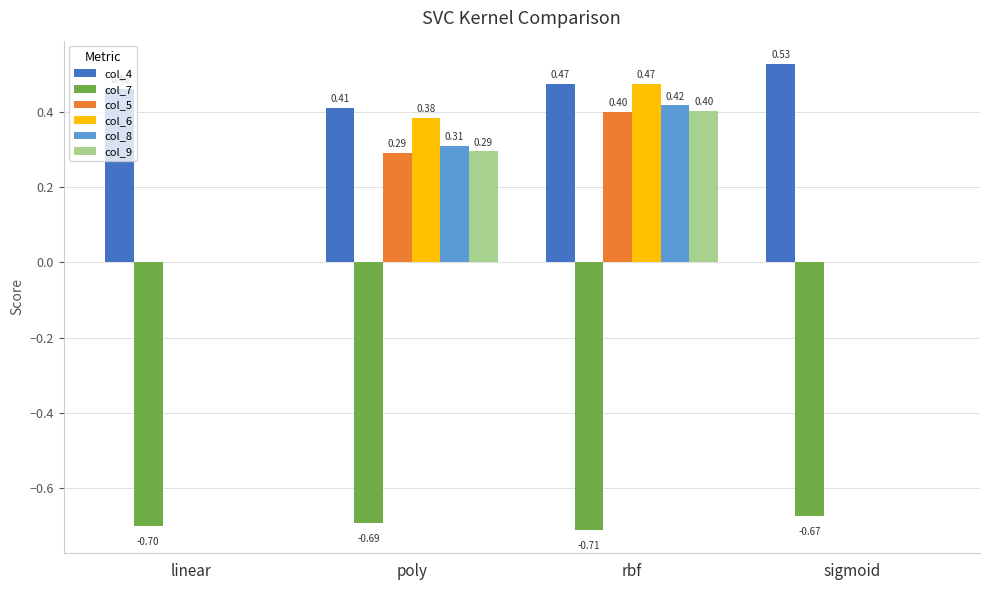

What is the sum of all col_7 values?

-2.8